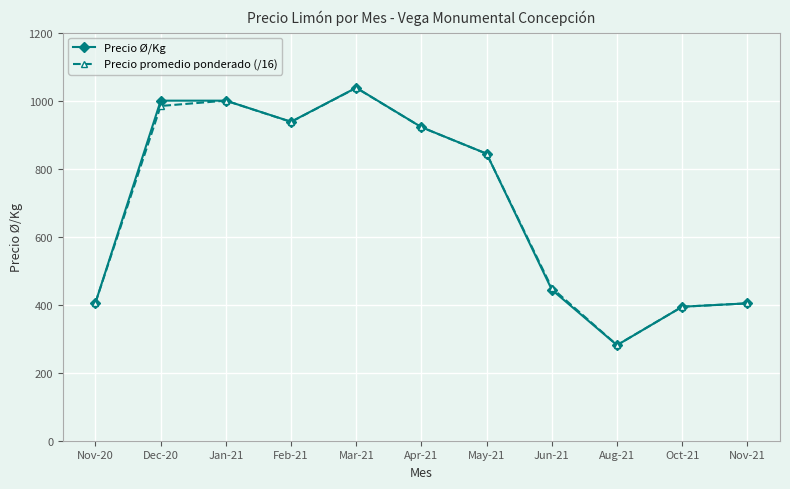

At which category is the sum across all series the highest?

Mar-21